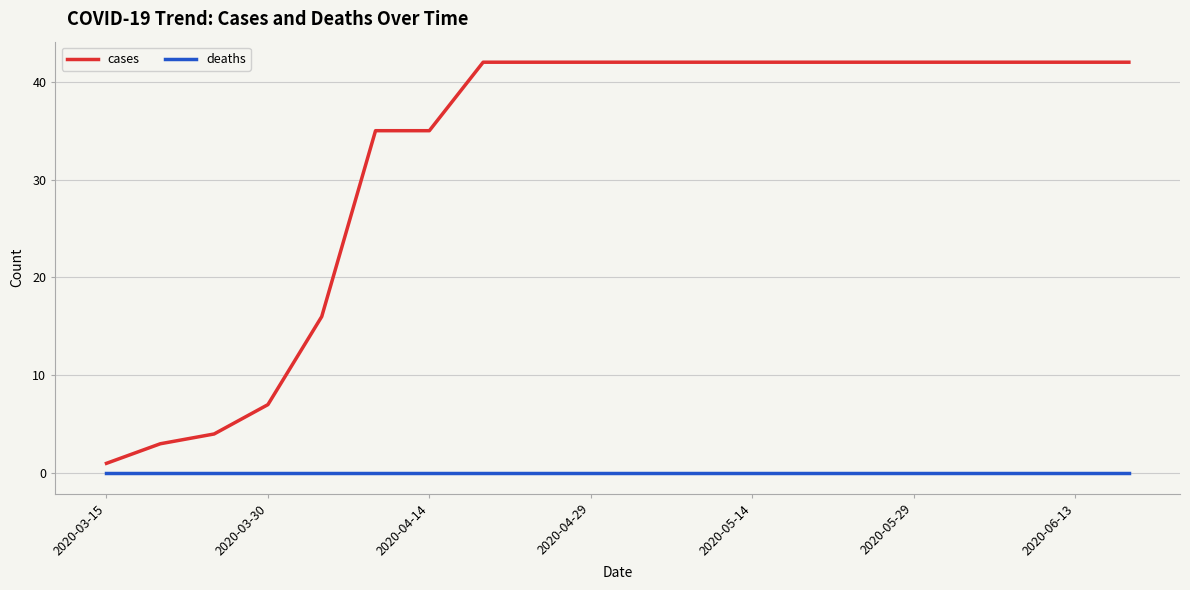

Which series has the widest spread of values?

cases